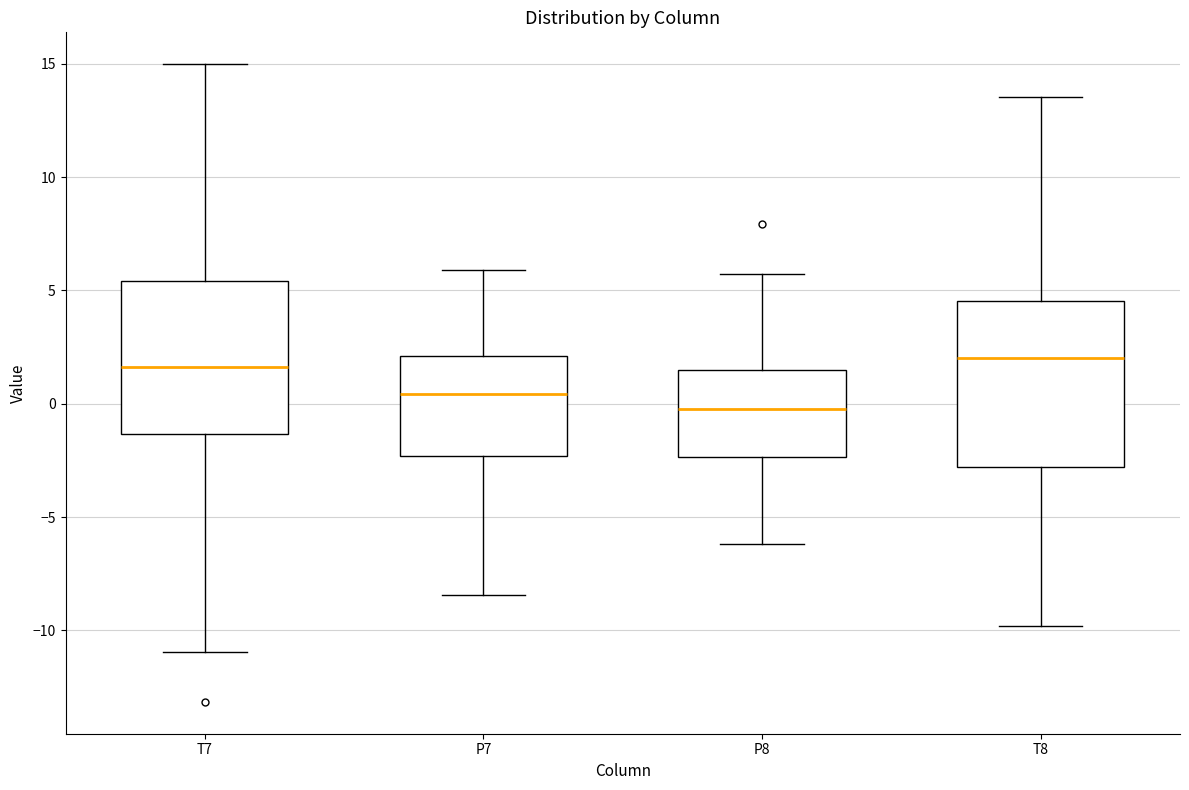

Reading left to right, read every box against the y-axis: the position of its median line, the range the box covers, and the ends of its whiskers. The values are not printed on the chart, so give them approximately, as read against the axis.

T7: median 1.5, box -1.5 to 5.5, whiskers -11.0 to 15.0
P7: median 0.5, box -2.5 to 2.0, whiskers -8.5 to 6.0
P8: median 0.0, box -2.5 to 1.5, whiskers -6.0 to 5.5
T8: median 2.0, box -3.0 to 4.5, whiskers -10.0 to 13.5